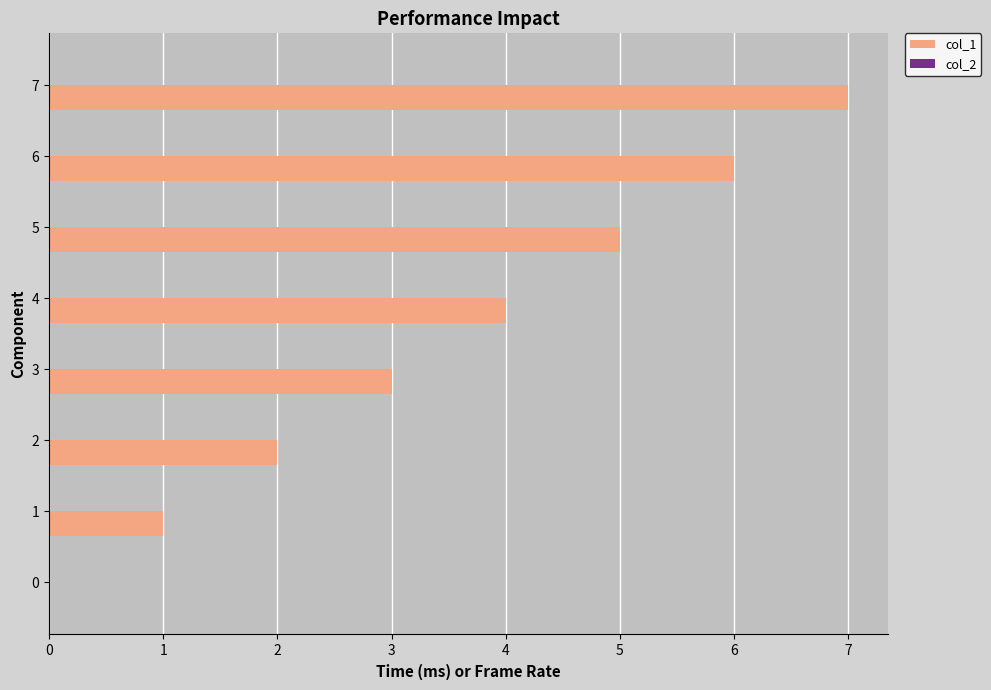

The value at 6 is 6. True or false?

True